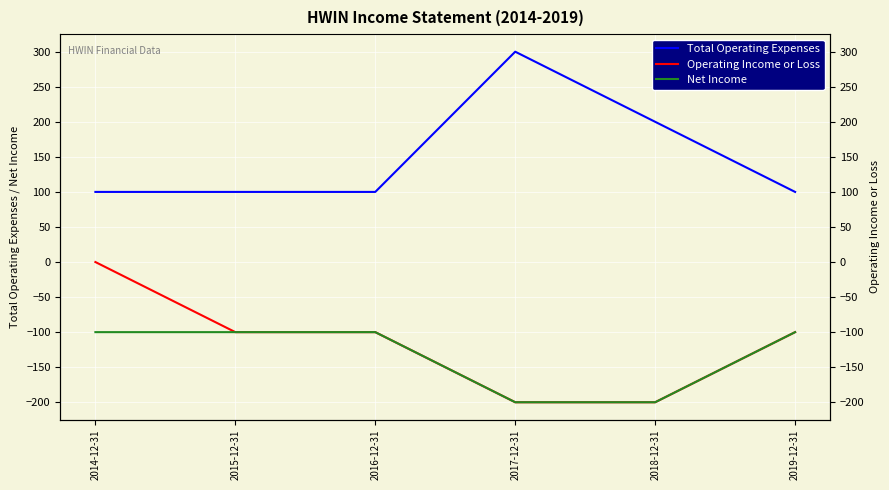

List the labels in order of Operating Income or Loss value, smallest first.

2017-12-31, 2018-12-31, 2015-12-31, 2016-12-31, 2019-12-31, 2014-12-31